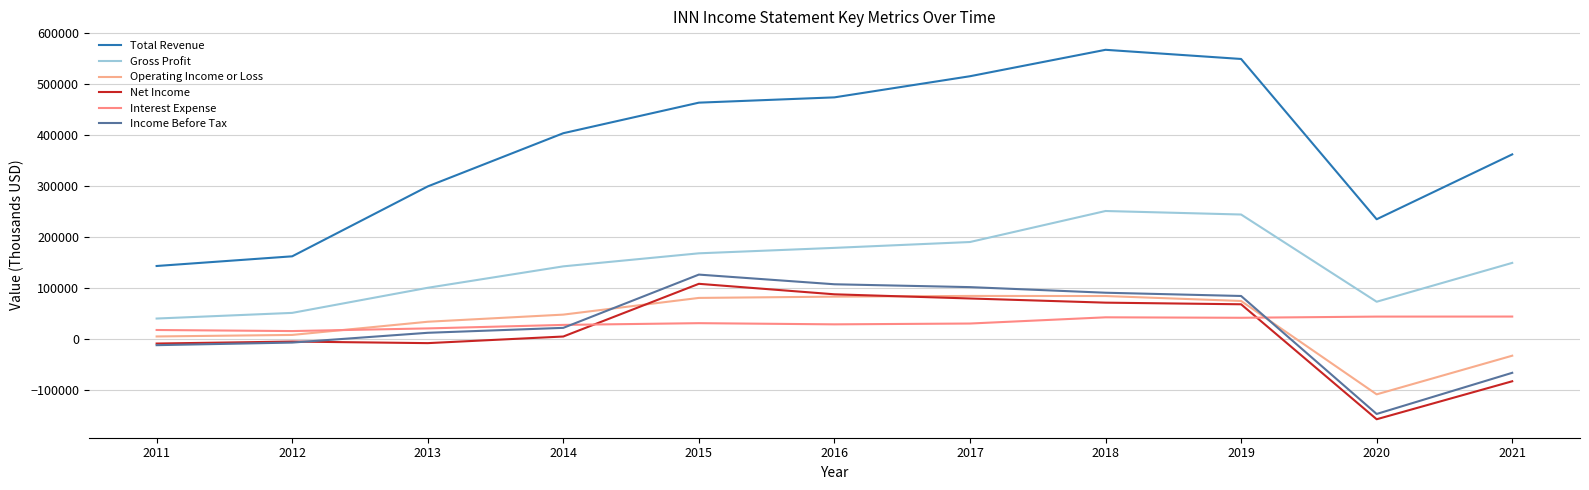

What is the difference between the Total Revenue values at 2019 and 2017?

33900